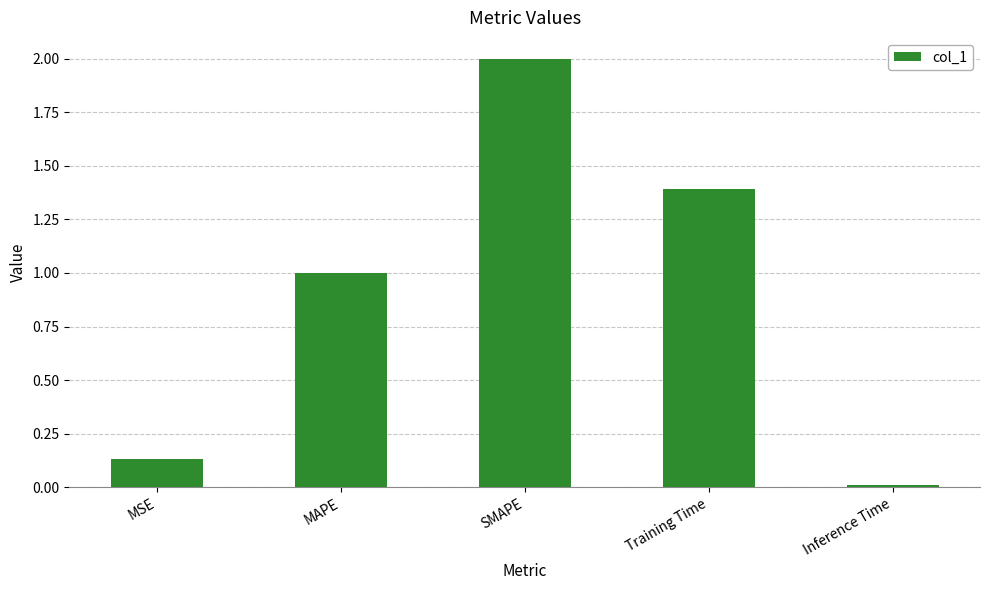

What is the difference between the maximum and minimum values?

2.0